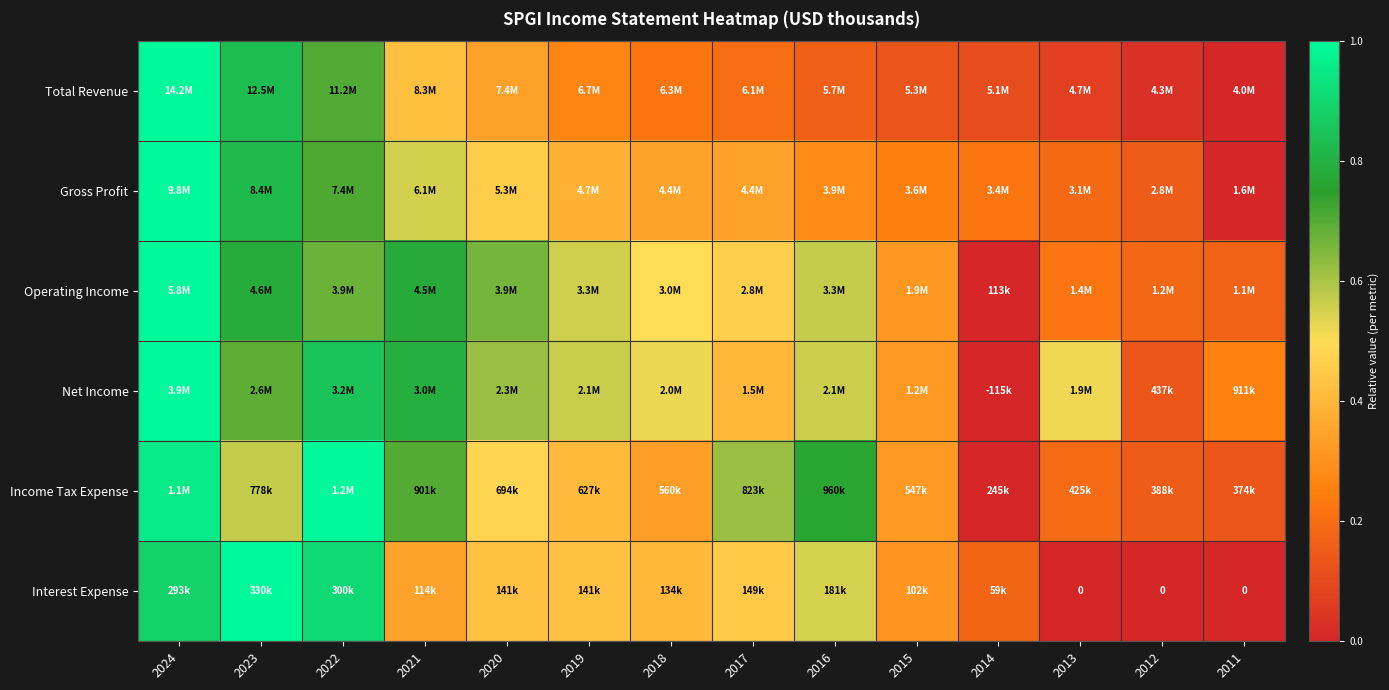

What is the difference between the second highest and minimum values in the Total Revenue series?

0.8